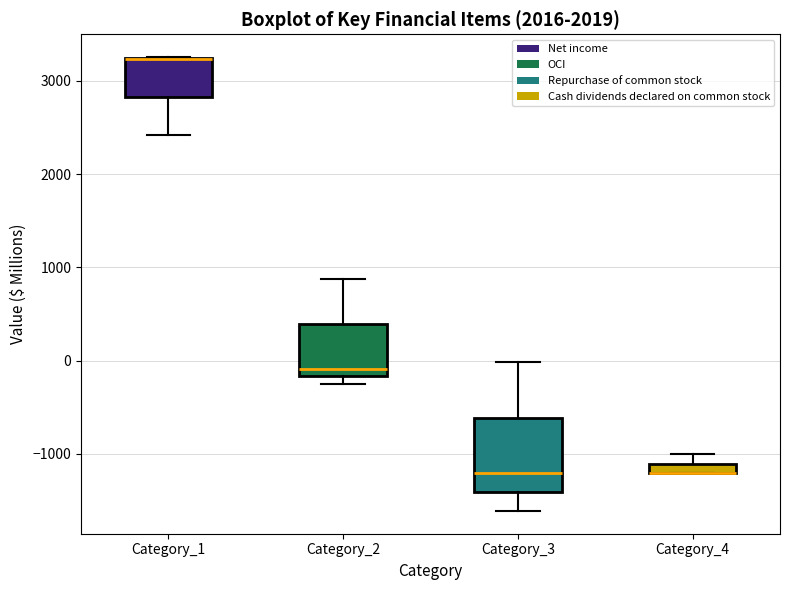

Where is the upper edge of the box for Category_1 on the y-axis? The values are not printed on the chart, so give them approximately, as read against the axis.

3200